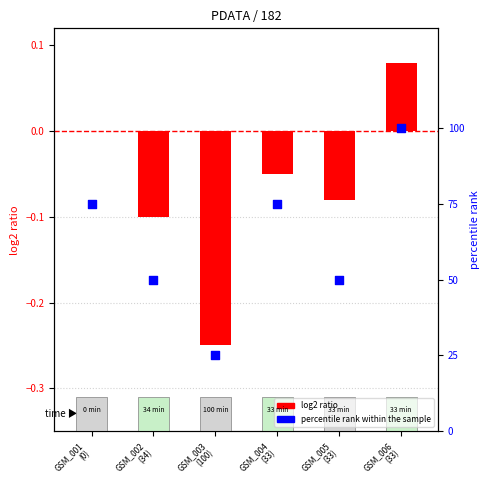

At which category is the sum across all series the highest?

GSM_006
(33)